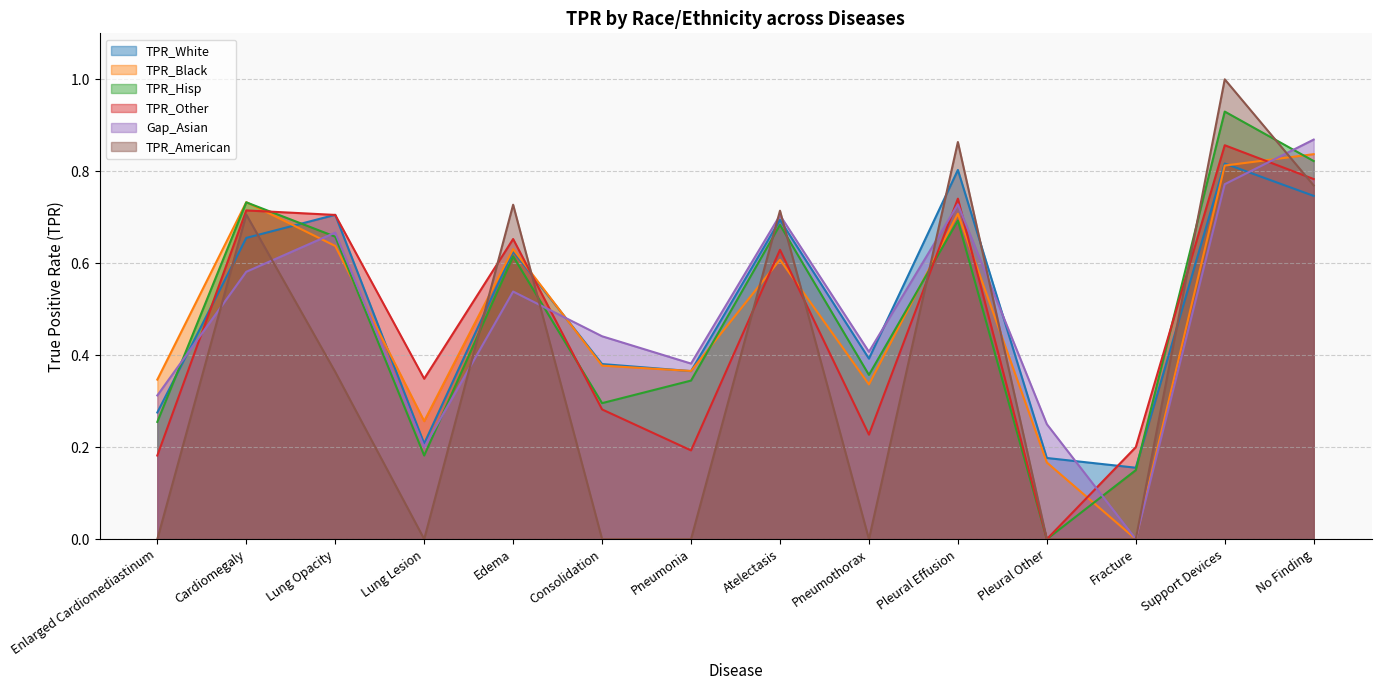

Rank the series by their maximum value, from highest to lowest.

TPR_American, TPR_Hisp, Gap_Asian, TPR_Other, TPR_Black, TPR_White